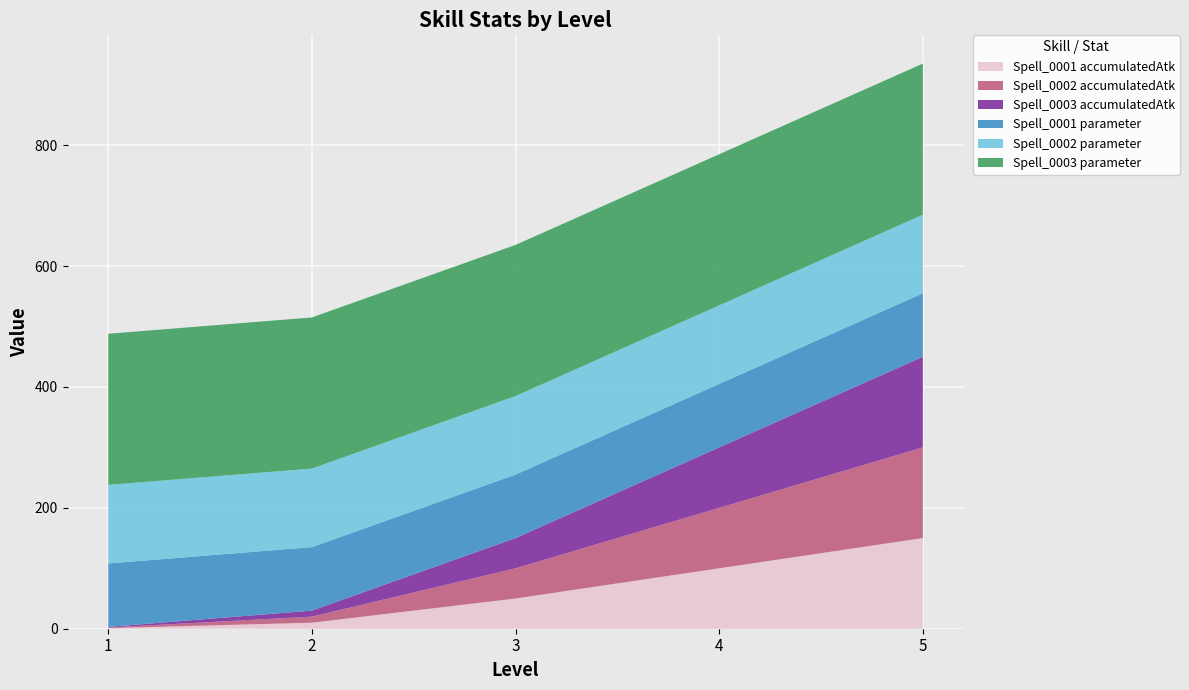

Reading right to left, extract all data points from this chart.

Spell_0001 accumulatedAtk: 5=150	4=100	3=50	2=10	1=1
Spell_0002 accumulatedAtk: 5=150	4=100	3=50	2=10	1=1
Spell_0003 accumulatedAtk: 5=150	4=100	3=50	2=10	1=1
Spell_0001 parameter: 5=105	4=105	3=105	2=105	1=105
Spell_0002 parameter: 5=130	4=130	3=130	2=130	1=130
Spell_0003 parameter: 5=250	4=250	3=250	2=250	1=250